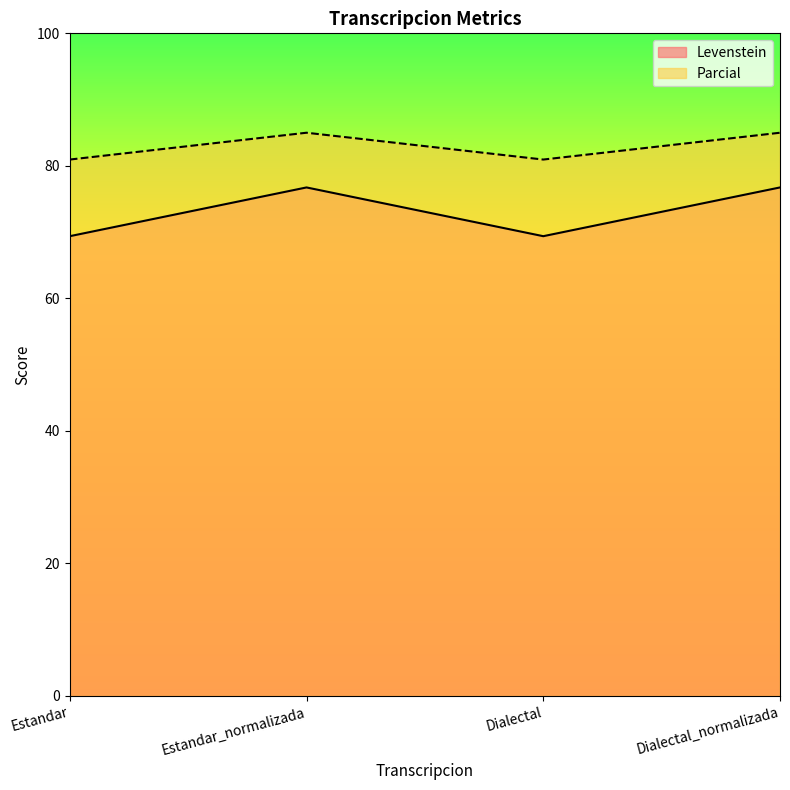

Rank the series at Estandar from highest to lowest value.

Parcial, Levenstein